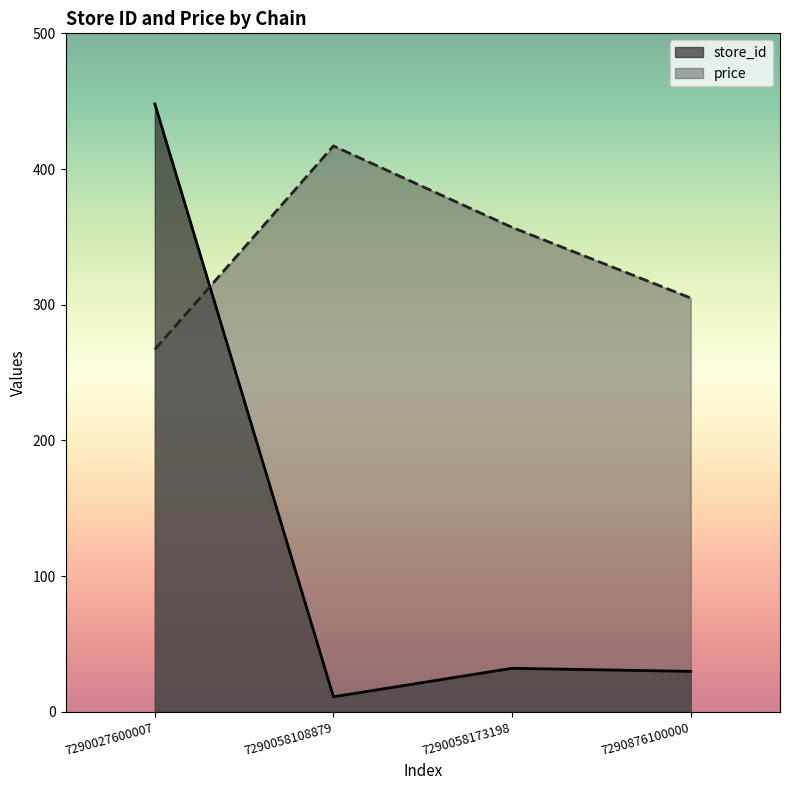

What is the spread (max minus min) of values at 7290876100000?

275.2